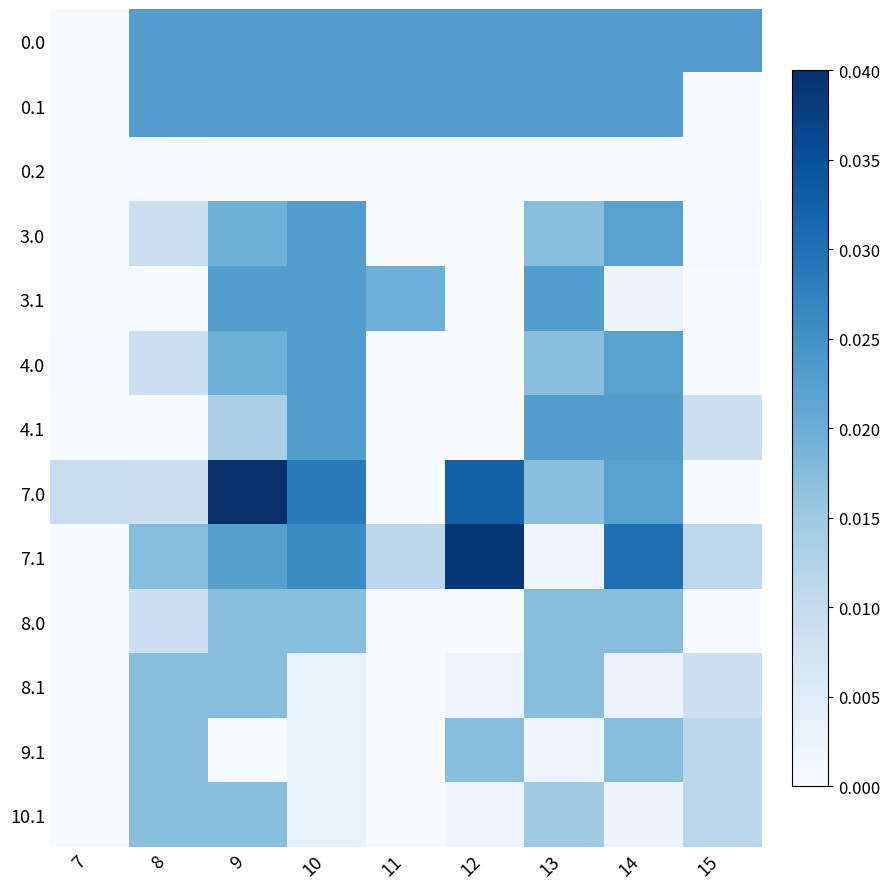

Count the number of data series in this chart.

13